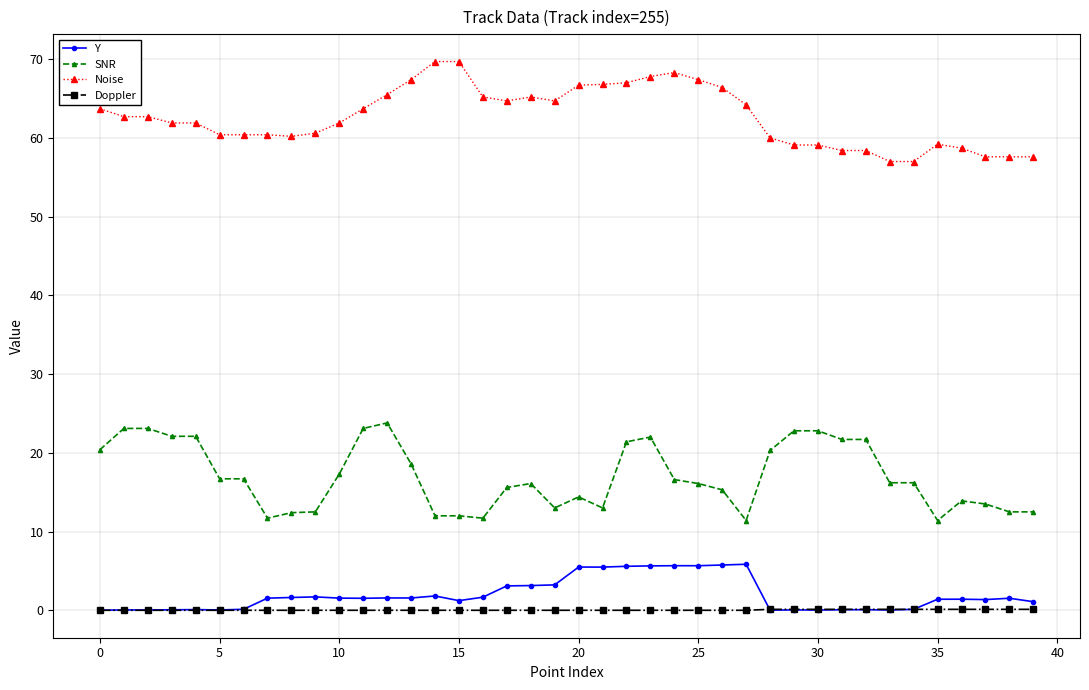

At how many categories does at least one series exceed 4?

40